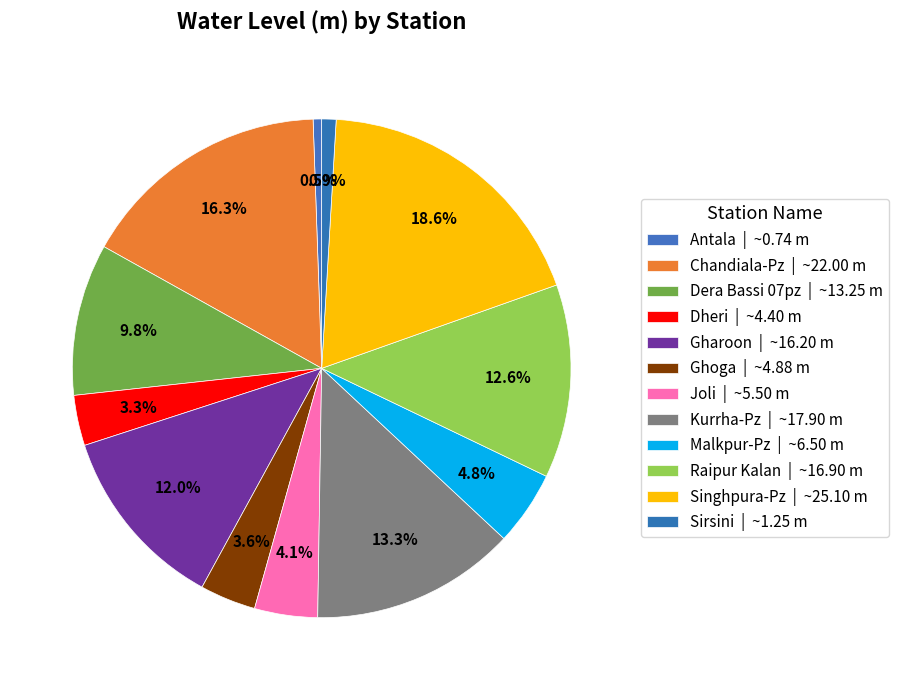

True or false: Dera Bassi 07pz accounts for 10% of the total.

True